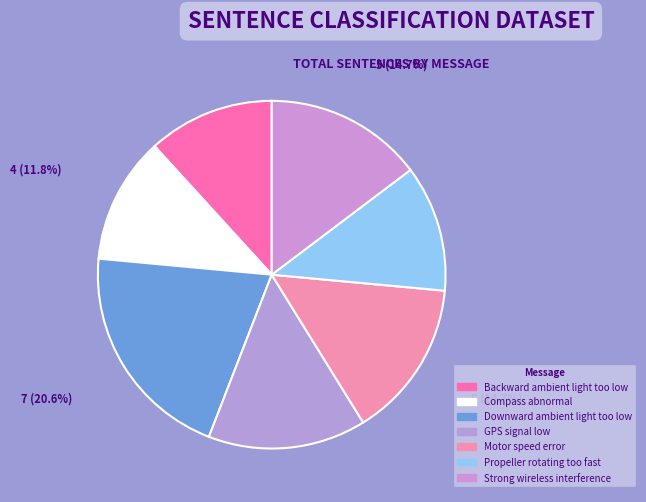

What portion of the pie excludes Propeller rotating too fast?

88.2%